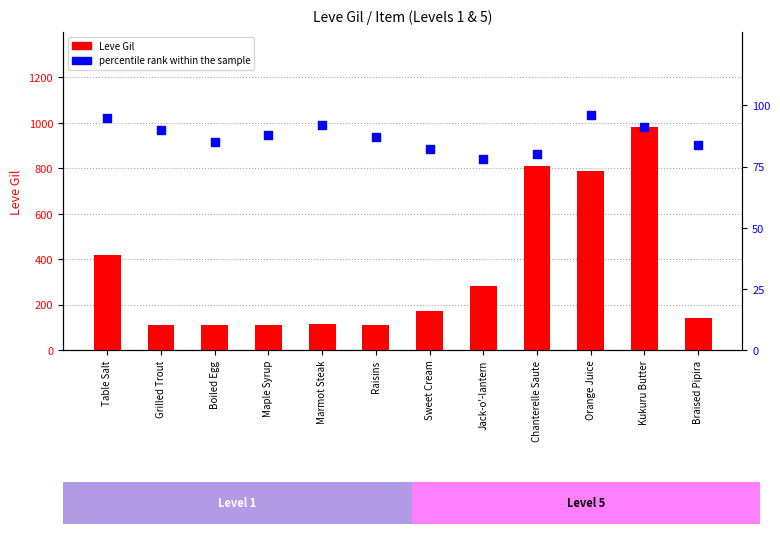

What is the total value across all series at Maple Syrup?

200